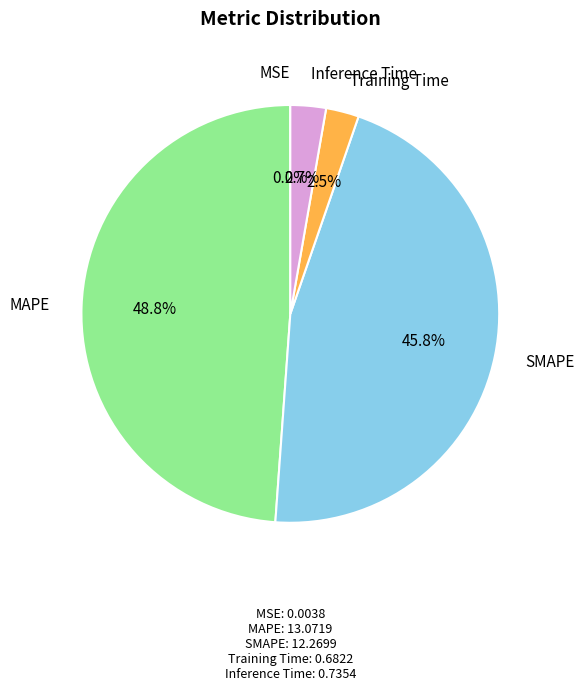

Is there a majority slice in this chart?

No